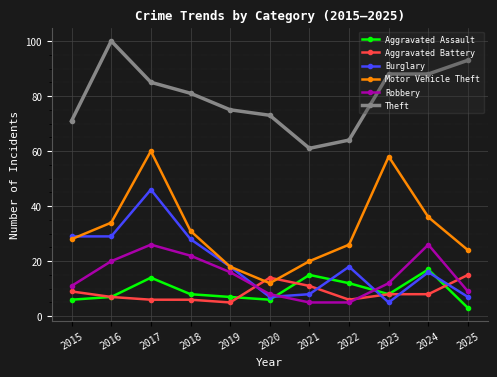

Which series changed the most between 2016 and 2021?

Theft